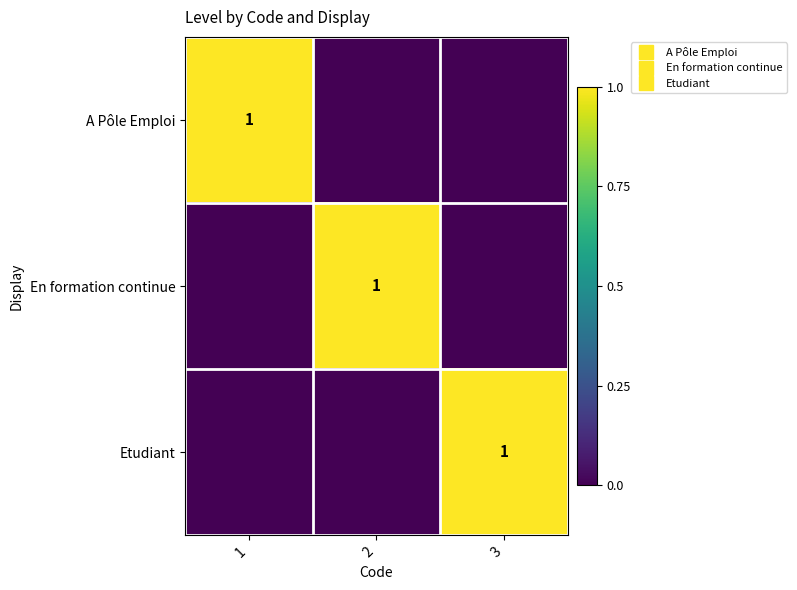

What is the sum of the En formation continue values at 2 and 3?

1